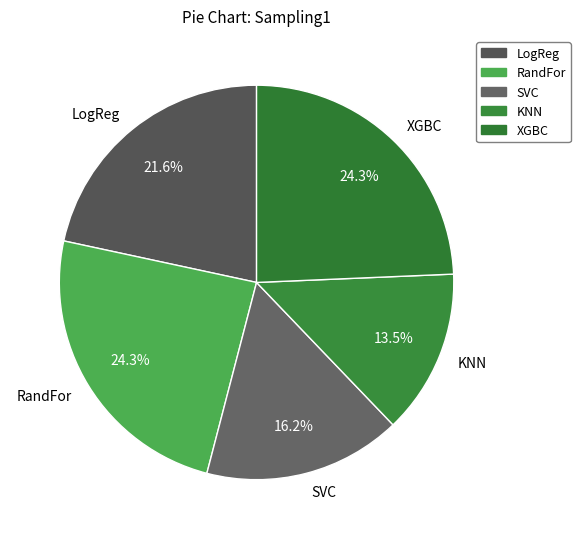

Which slice is the smallest?

KNN